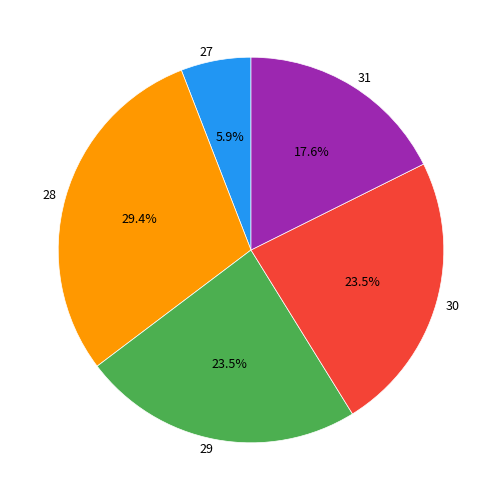

What is the largest slice in the pie chart?

28